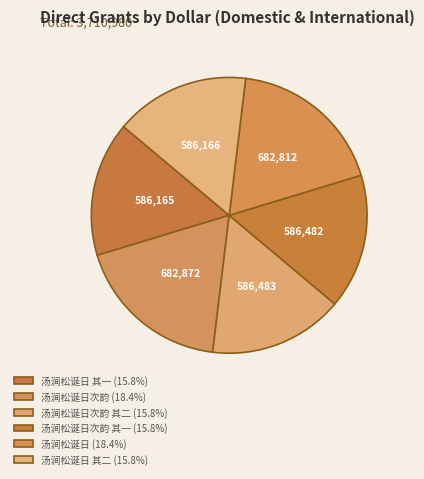

Count the number of slices in the pie.

6